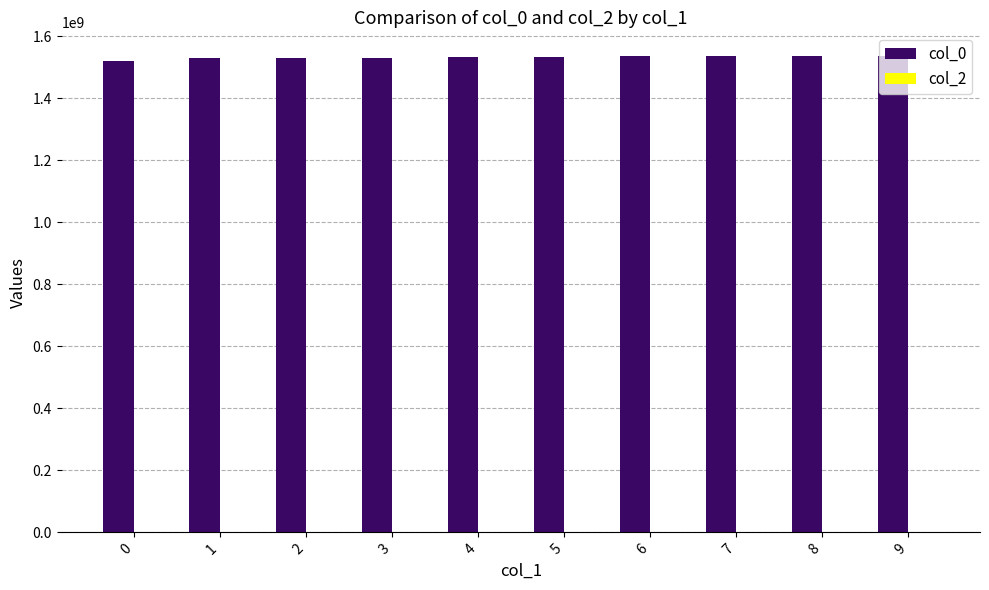

True or false: the data shows 2174222944 at 0.

False